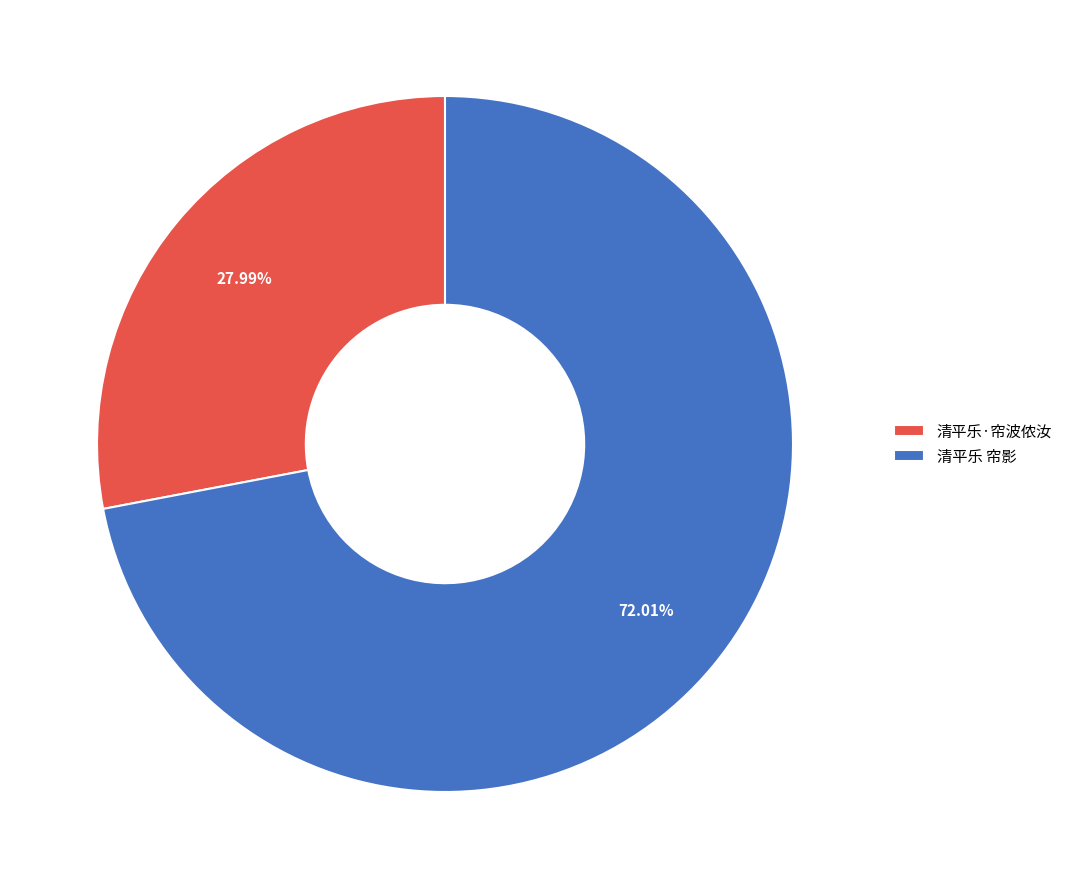

What is the majority slice?

清平乐 帘影